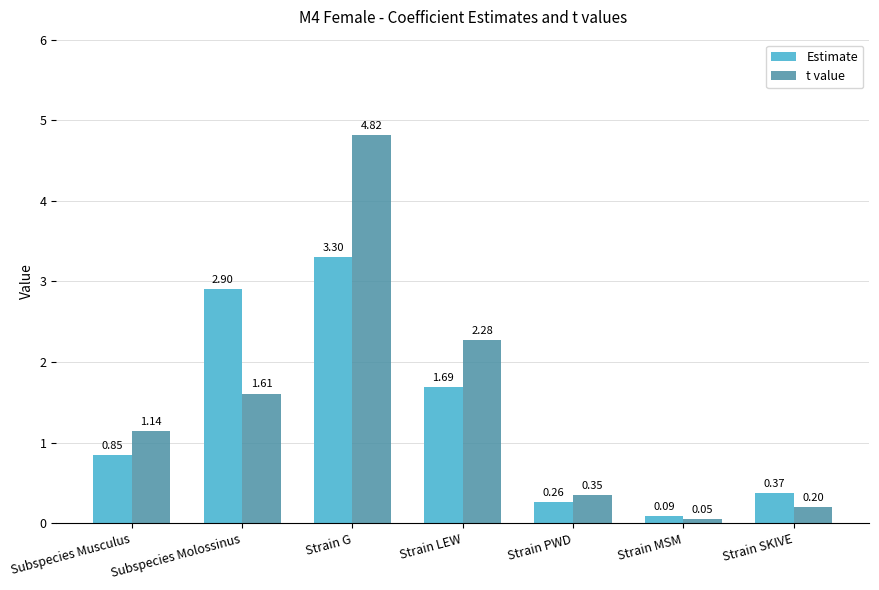

Are the bars grouped side by side (vs. stacked)?

Yes